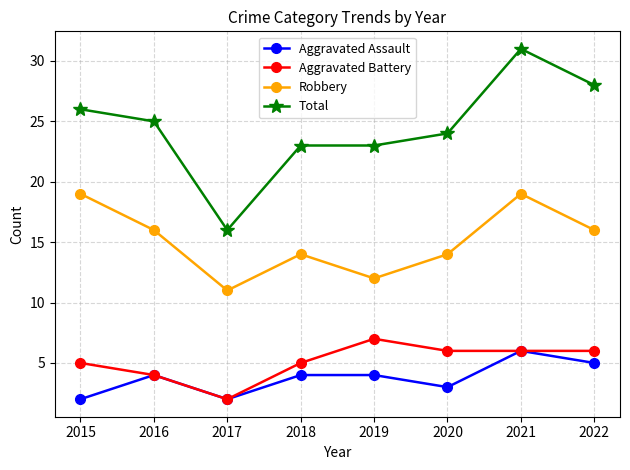

True or false: Total and Aggravated Battery cross at least once.

False